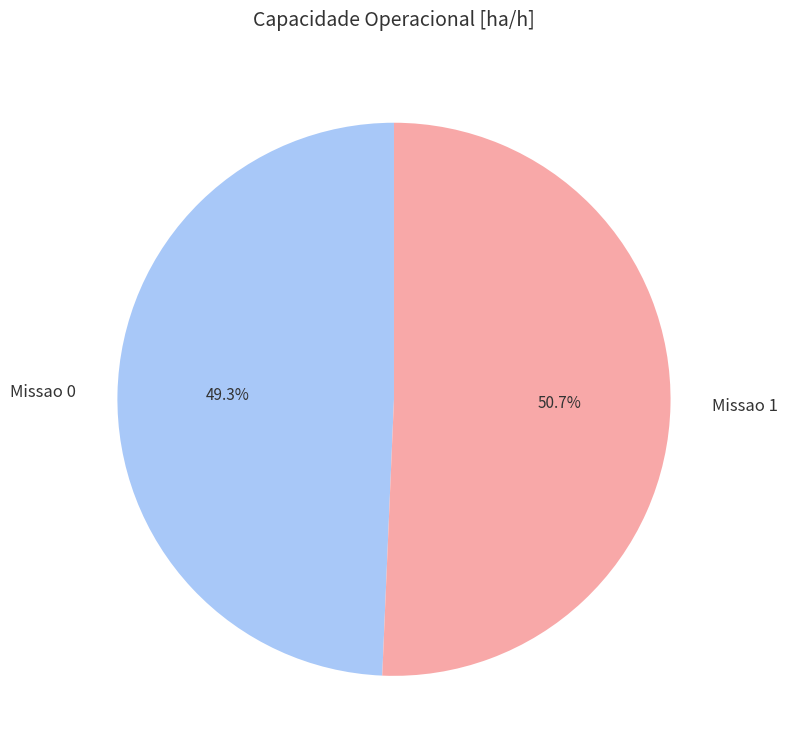

To the nearest percent, what percentage of the pie is Missao 0?

49%